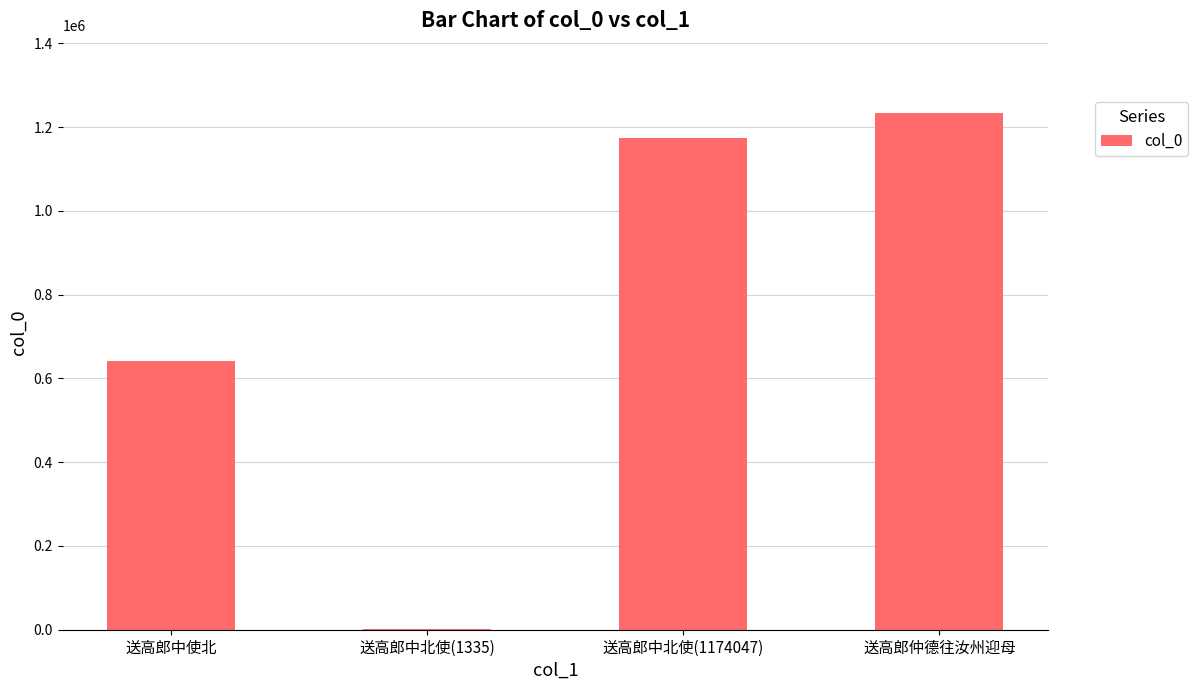

What is the greatest value displayed?

1234238